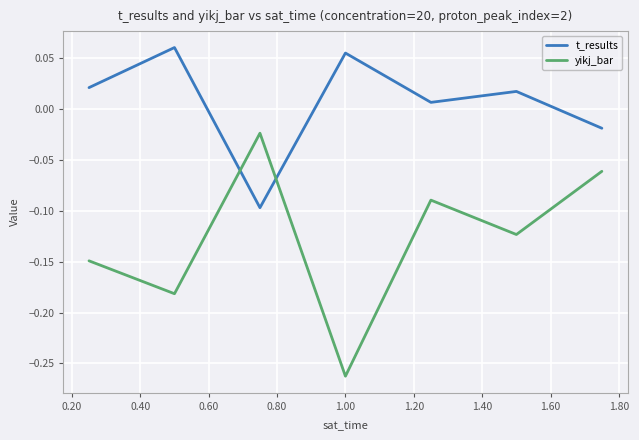

In t_results, how many points are higher than both neighbors (excluding endpoints)?

3